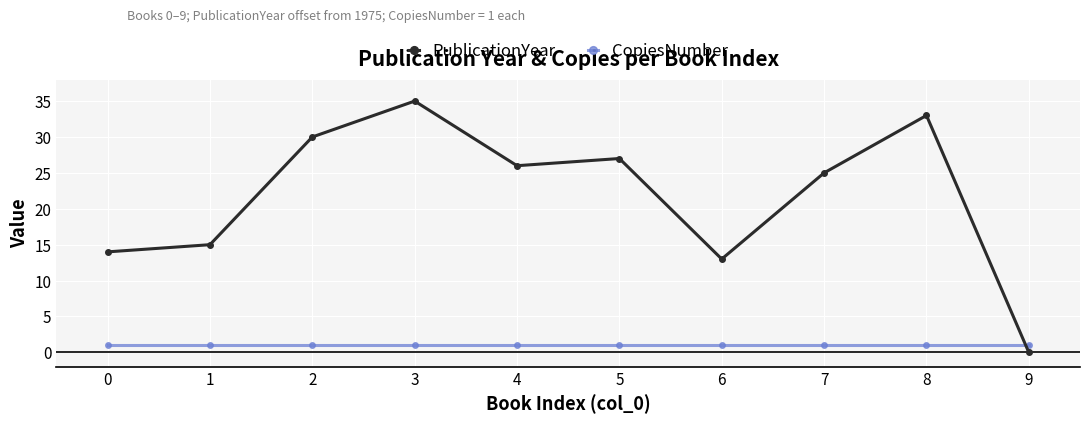

Is the value of CopiesNumber at 8 greater than the value of PublicationYear at 3?

No